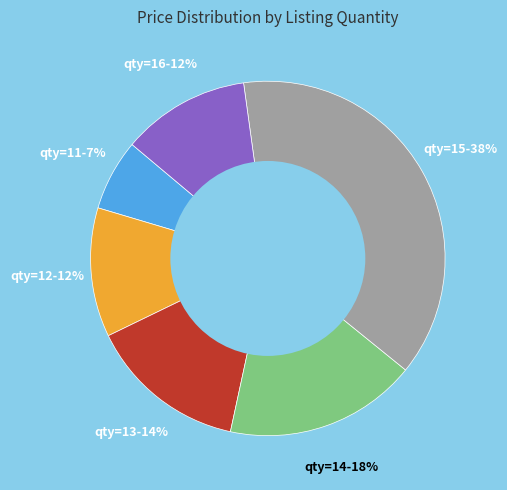

Count the number of slices in the pie.

6